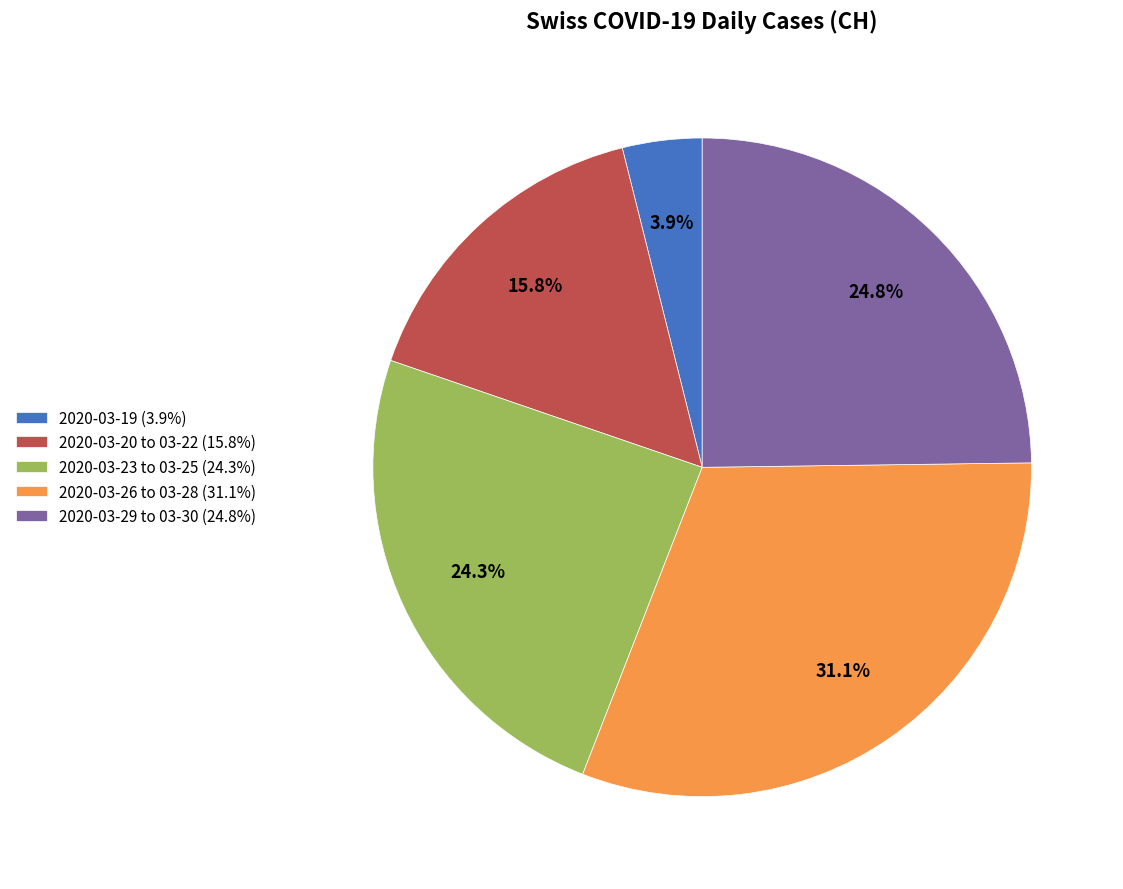

Combined, do 2020-03-26 to 03-28 (31.1%) and 2020-03-23 to 03-25 (24.3%) account for over 50%?

Yes